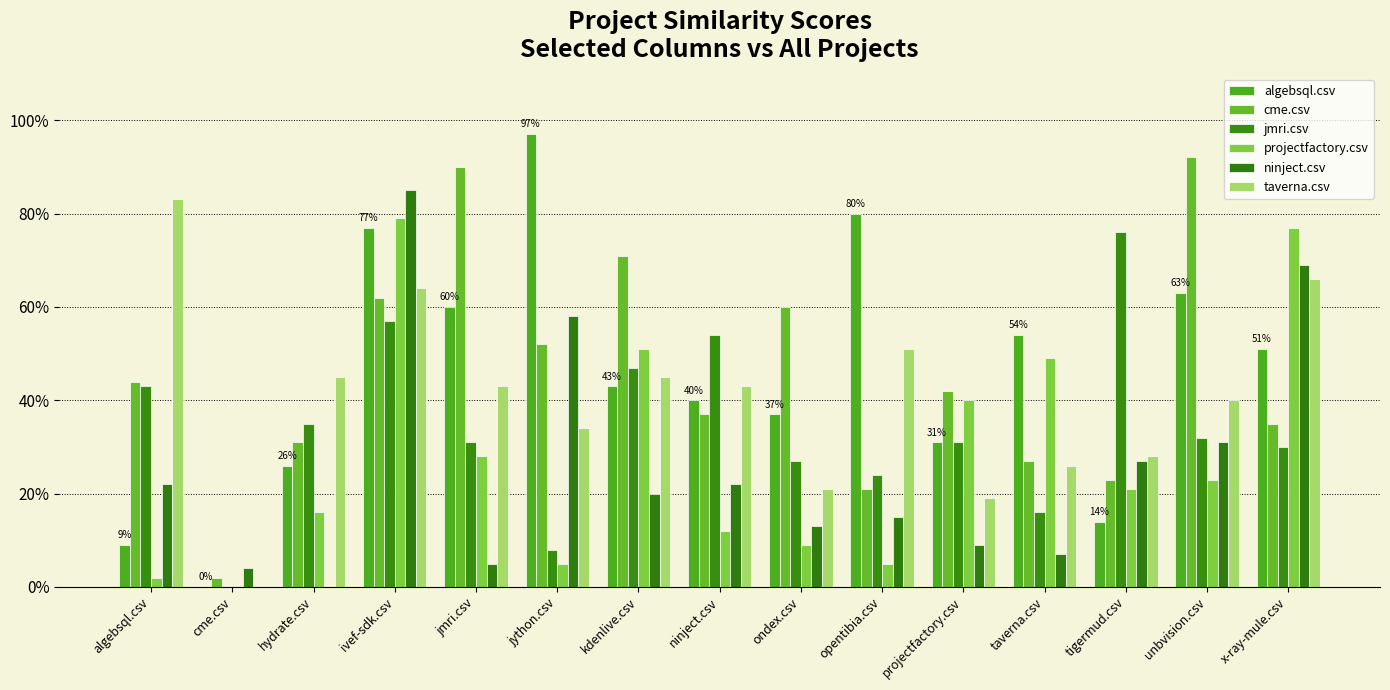

What is the spread (max minus min) of values at ondex.csv?

0.5